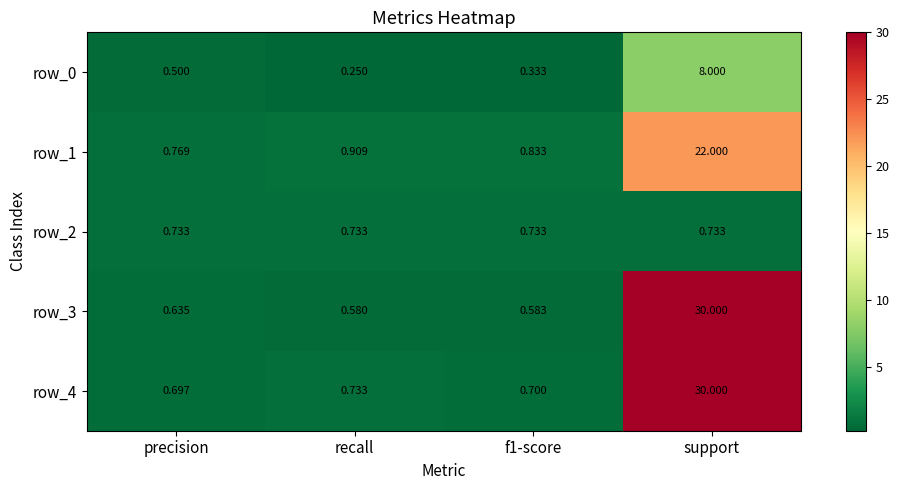

What is the sum of all row_2 values?

2.9